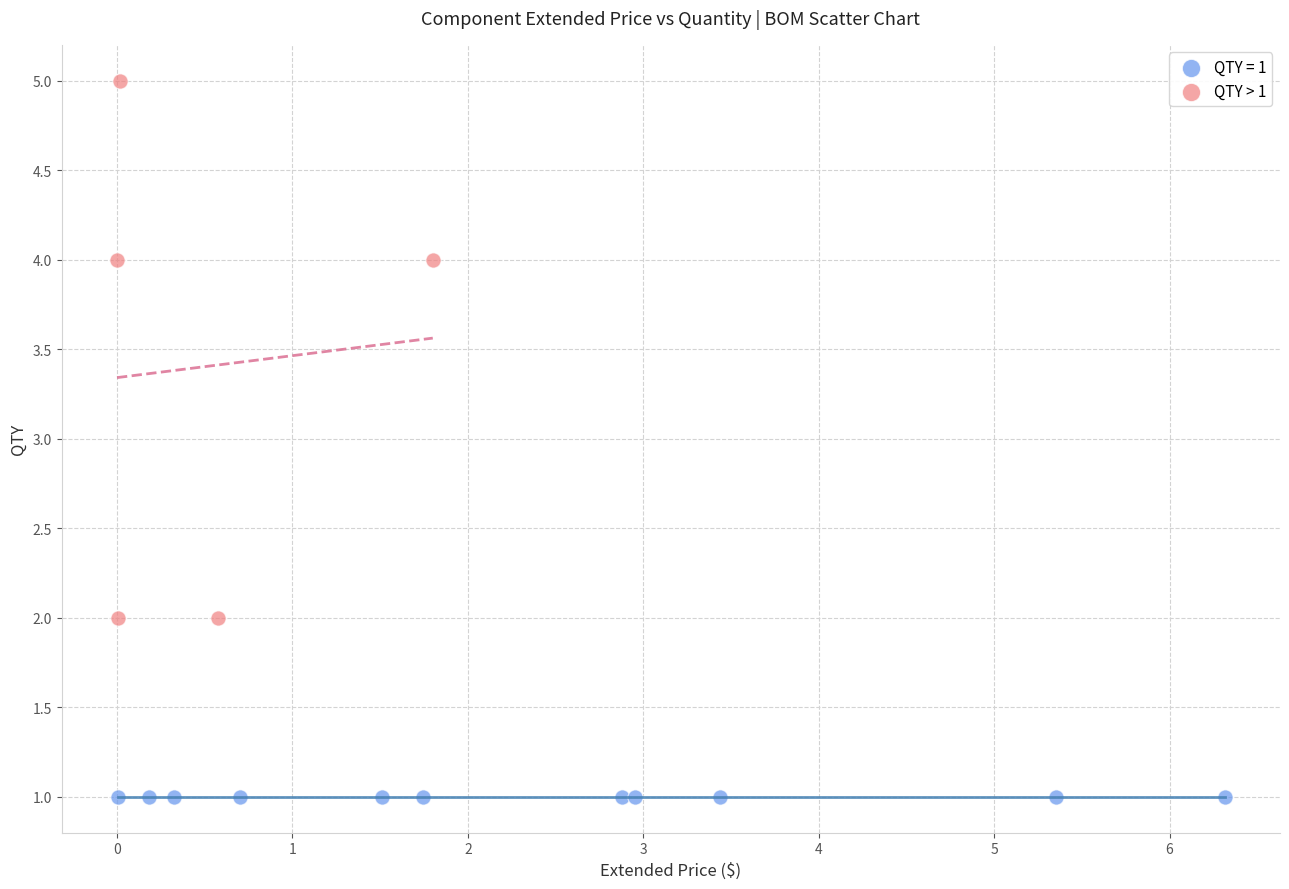

Which series contains the highest Y value?

QTY > 1